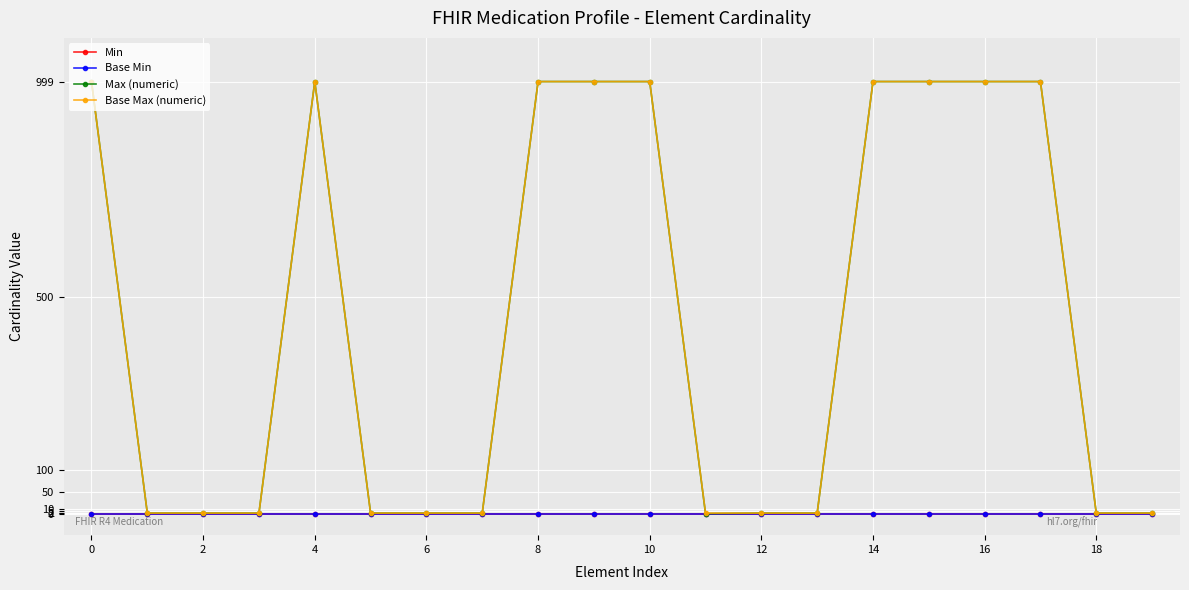

Does the chart have visible grid lines?

Yes